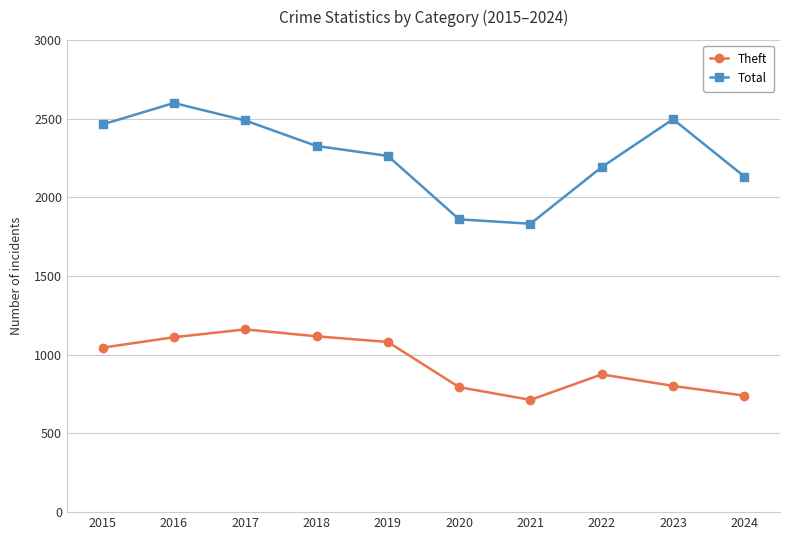

Count the number of categories in the chart.

10